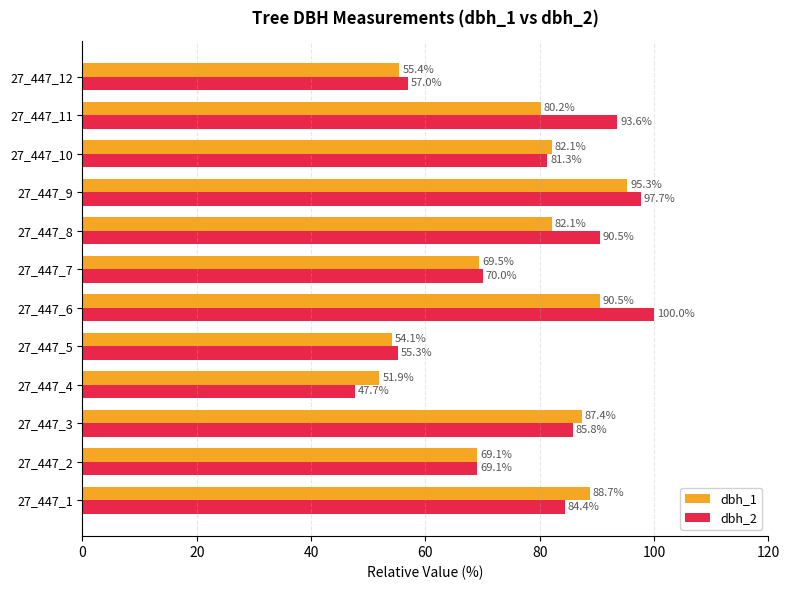

What is the approximate value of dbh_1 at 27_447_4?

51.9